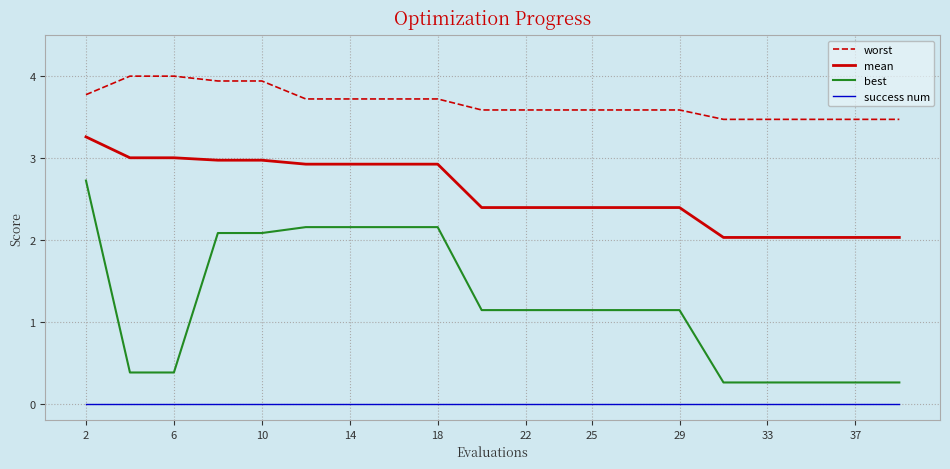

Which series has the largest range (max minus min)?

best